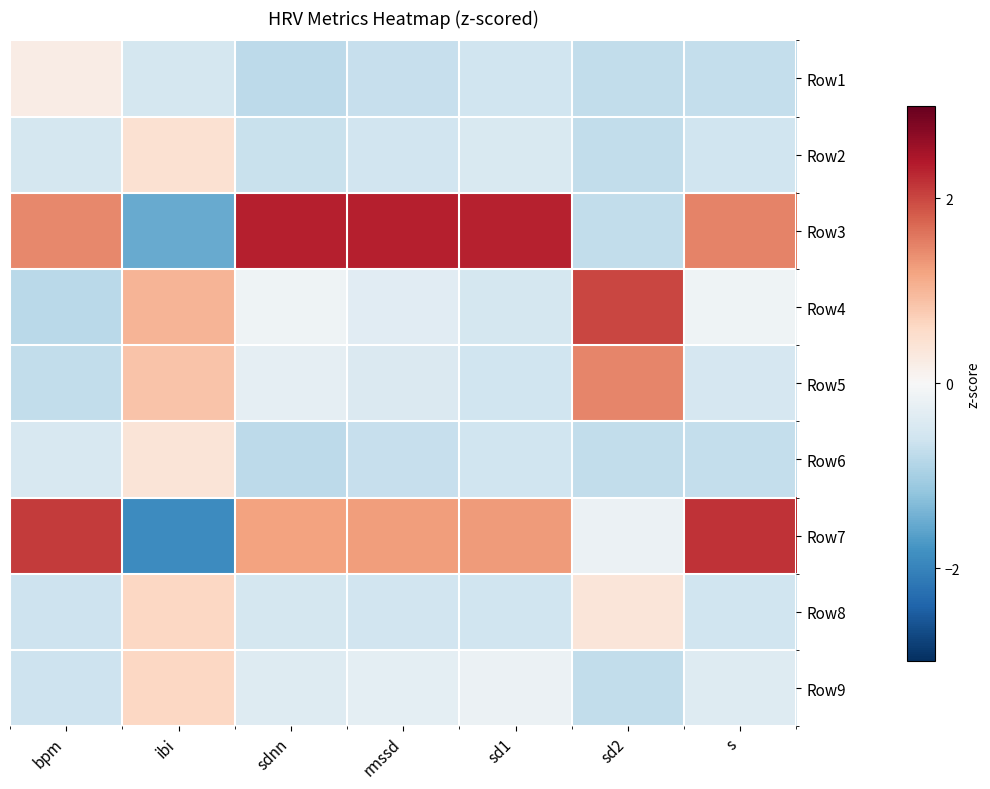

Which series has the largest total across all categories?

Row3